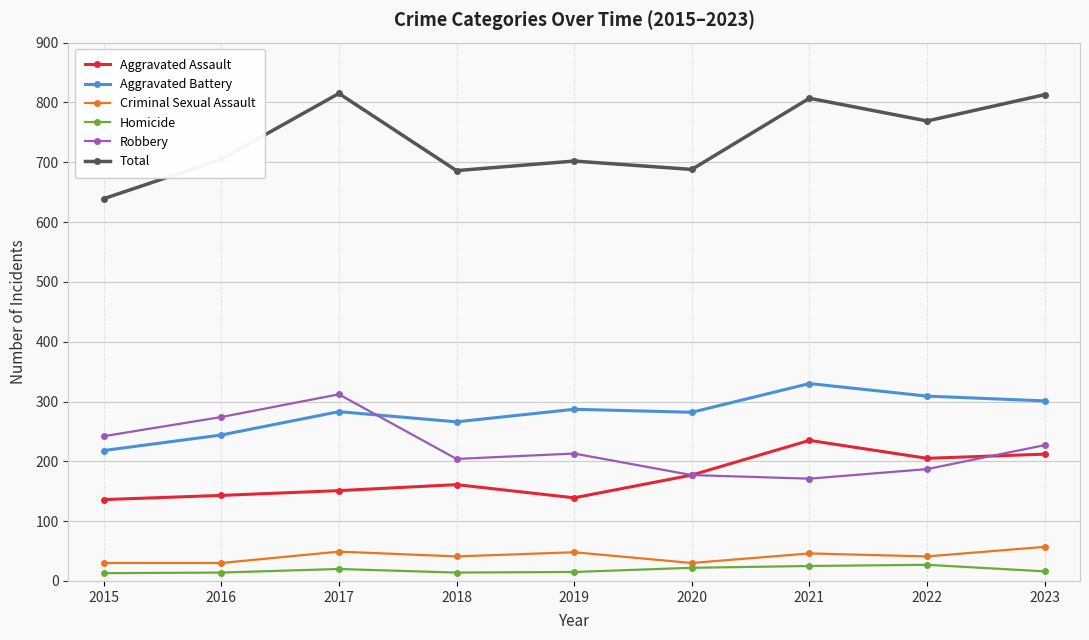

True or false: Total and Aggravated Assault intersect in this chart.

False